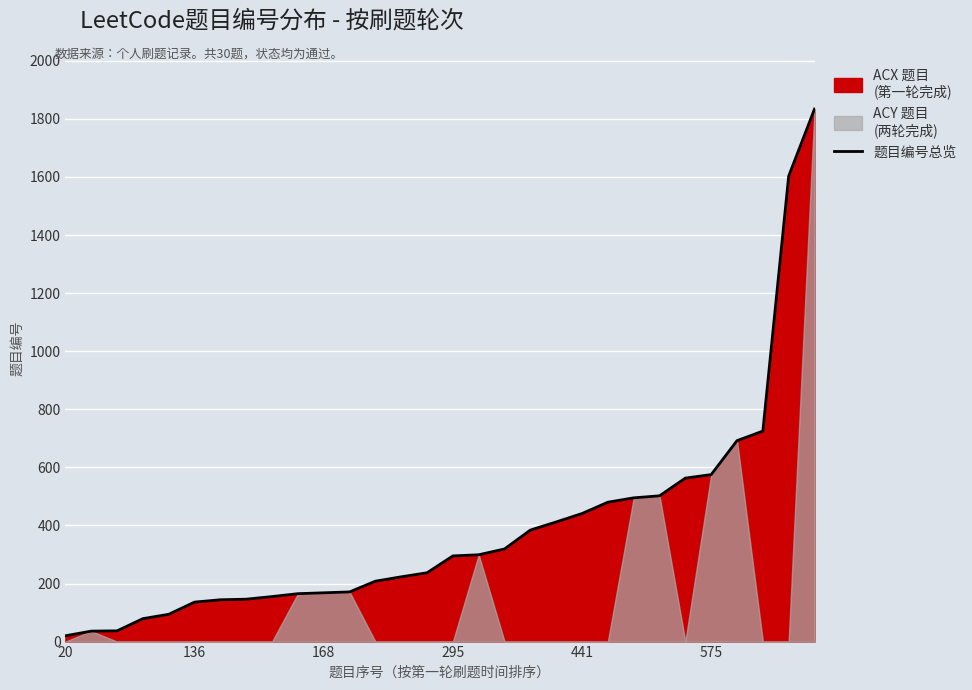

Where is the data nearest to the value 927?

27